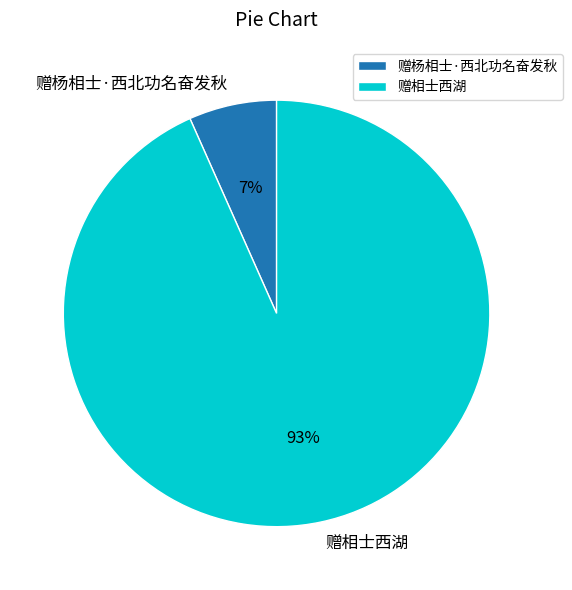

To the nearest percent, what is the combined percentage of 赠杨相士·西北功名奋发秋 and 赠相士西湖?

100%